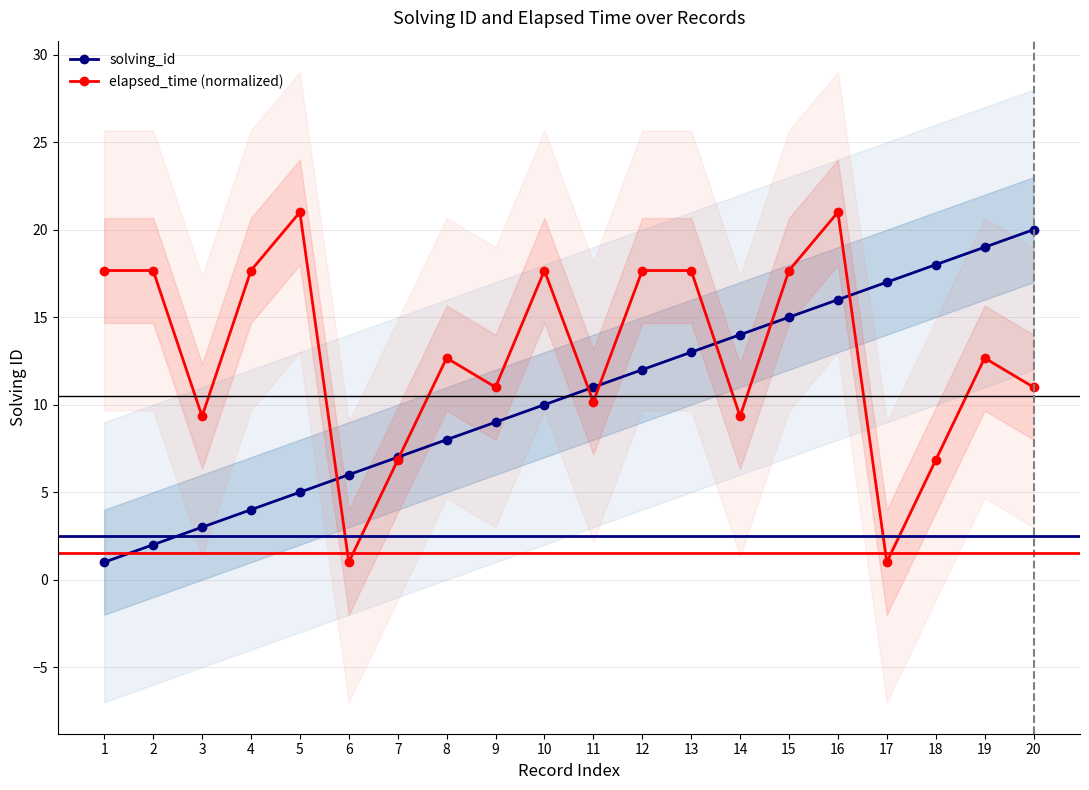

What is the total value across all series at 1?

18.7